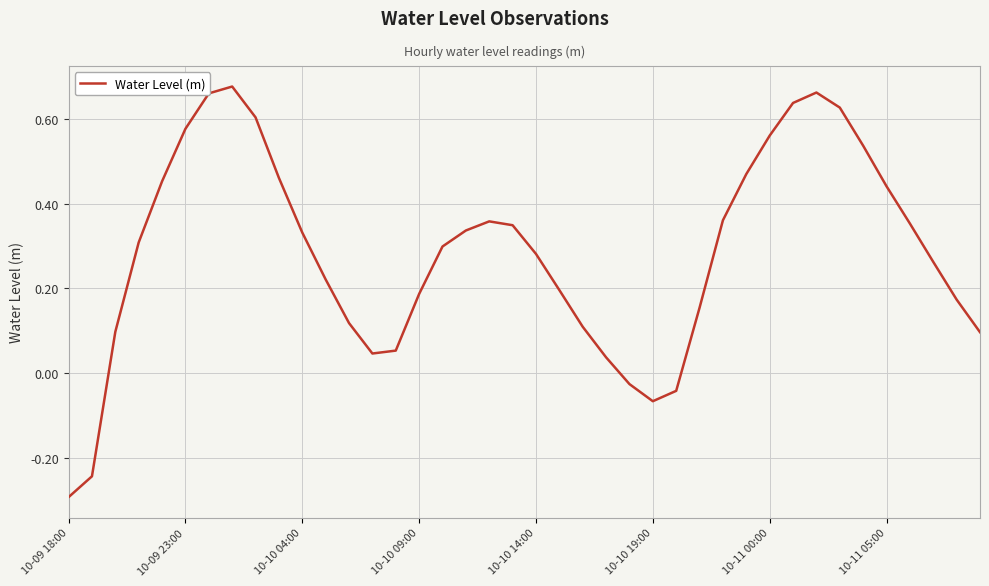

Is this an area chart (filled region under the line)?

No